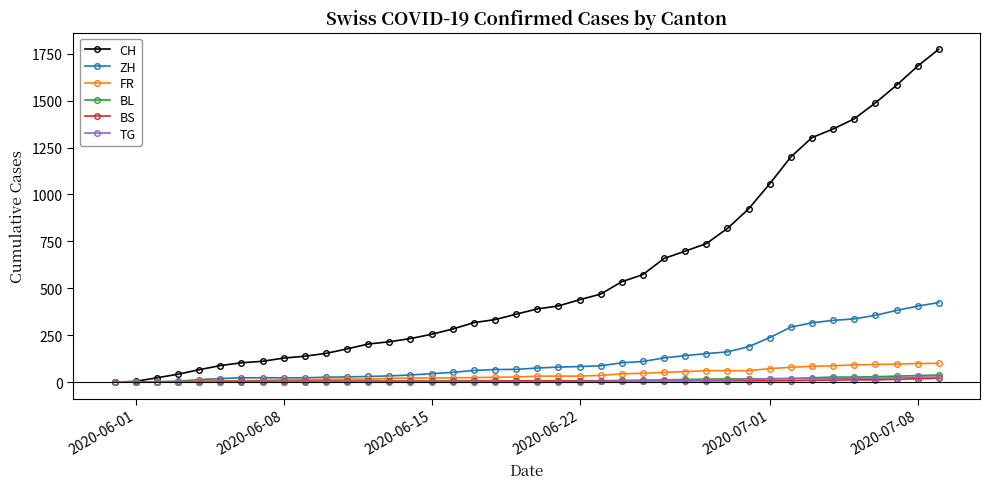

What is the maximum value shown in the chart?

1774